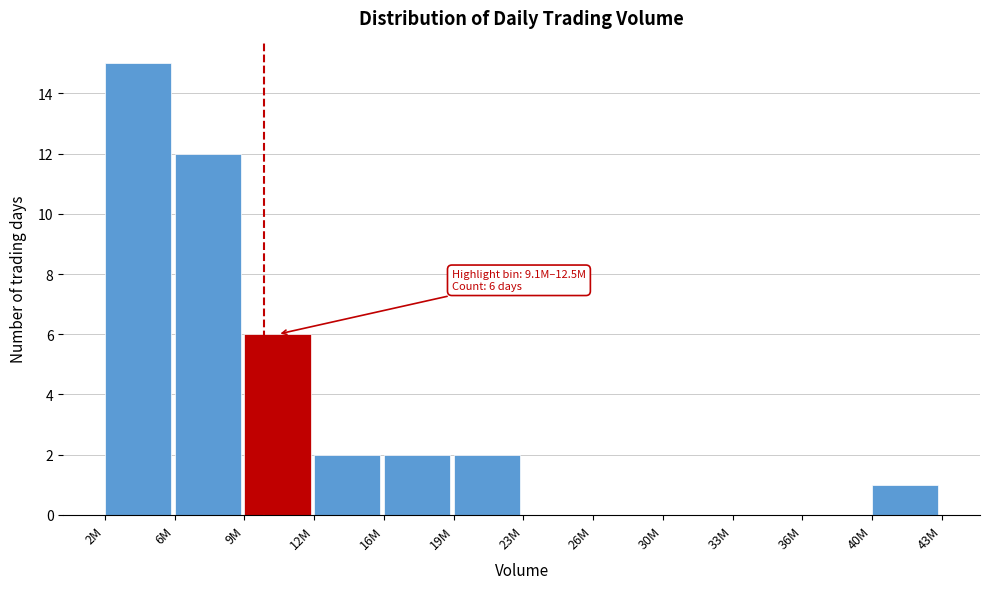

Reading left to right, what are all the values shown in this chart?

2M=15	6M=12	9M=6	12M=2	16M=2	19M=2	23M=0	26M=0	30M=0	33M=0	36M=0	40M=1